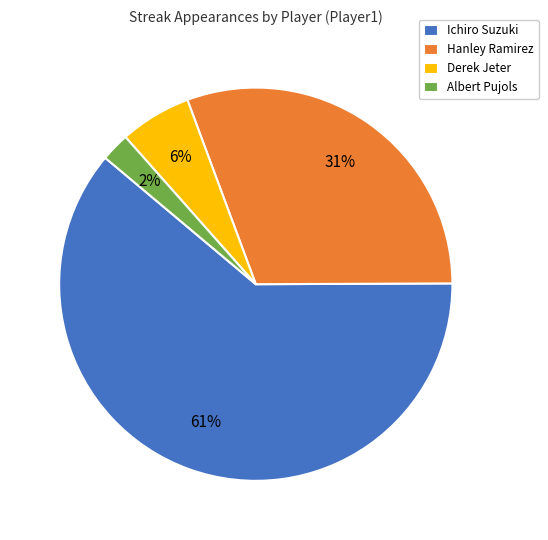

Combined, do Hanley Ramirez and Derek Jeter account for over 50%?

No